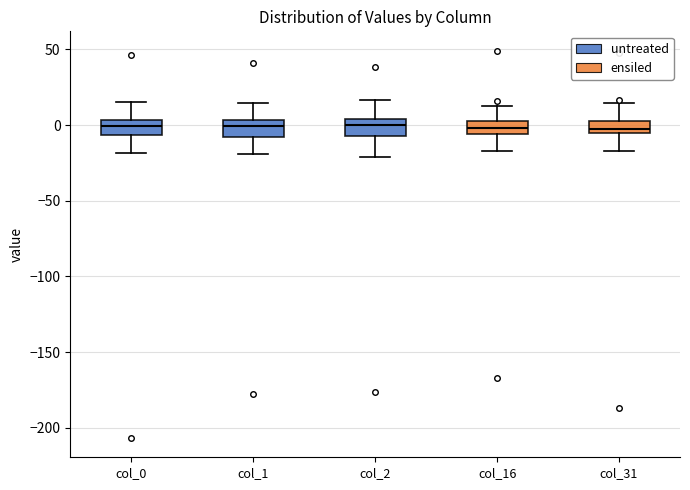

Where does the upper whisker of the box for col_1 end on the y-axis? The values are not printed on the chart, so give them approximately, as read against the axis.

15